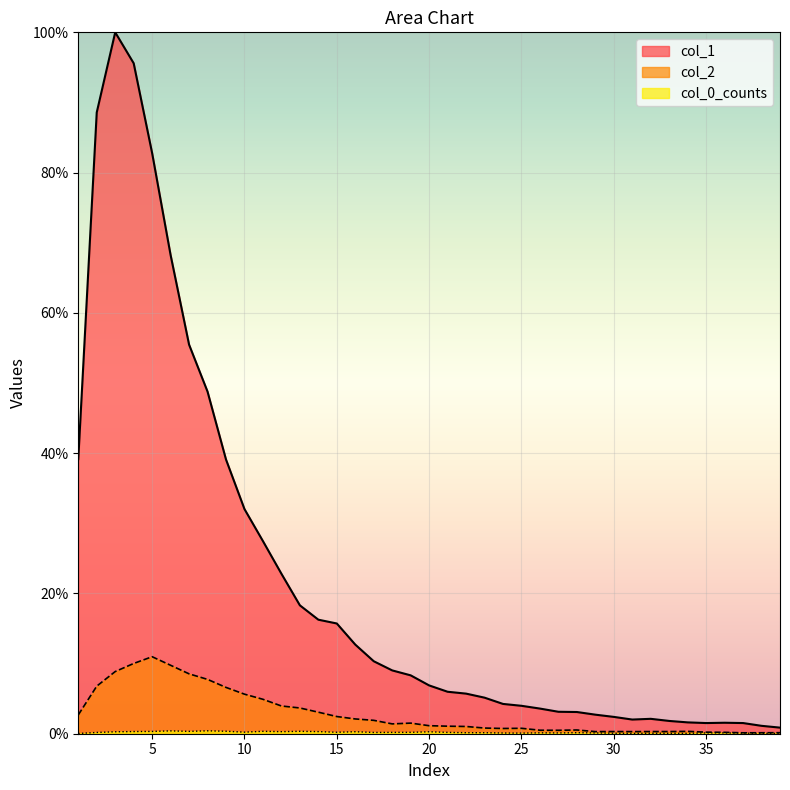

At which label is col_1 closest to 50?

8